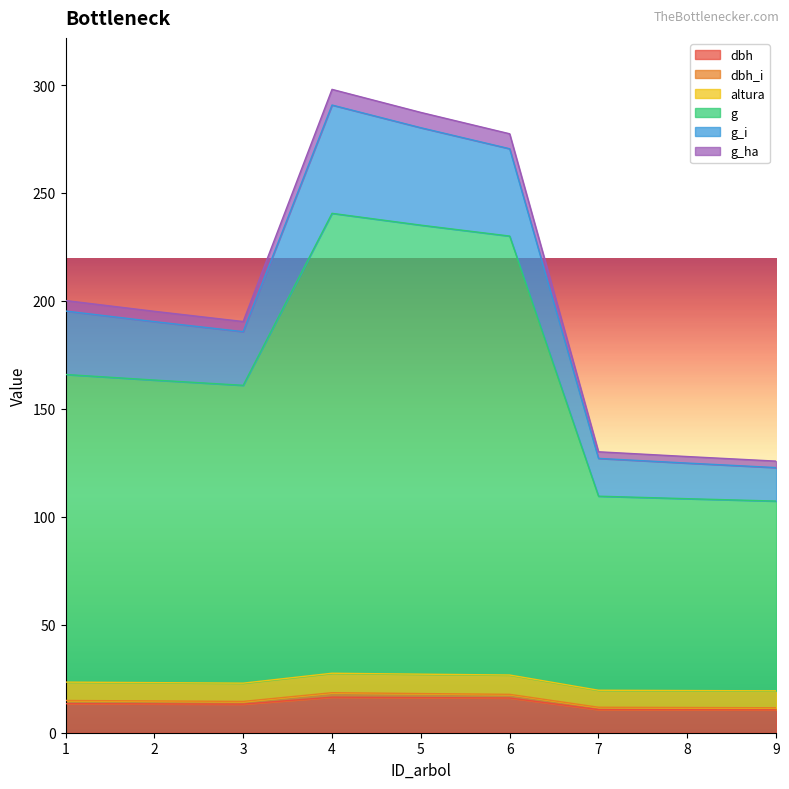

Is it true that altura equals 28.4 at 7?

False